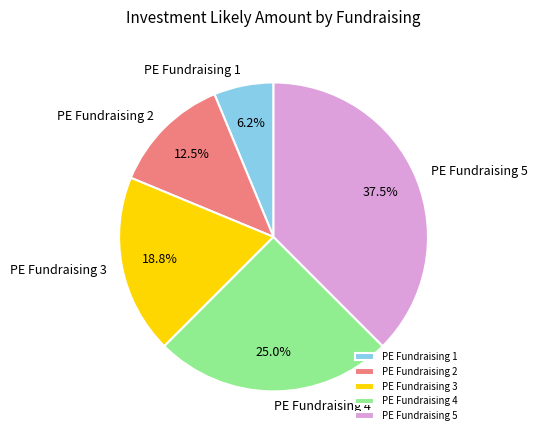

True or false: PE Fundraising 3 accounts for 10% of the total.

False